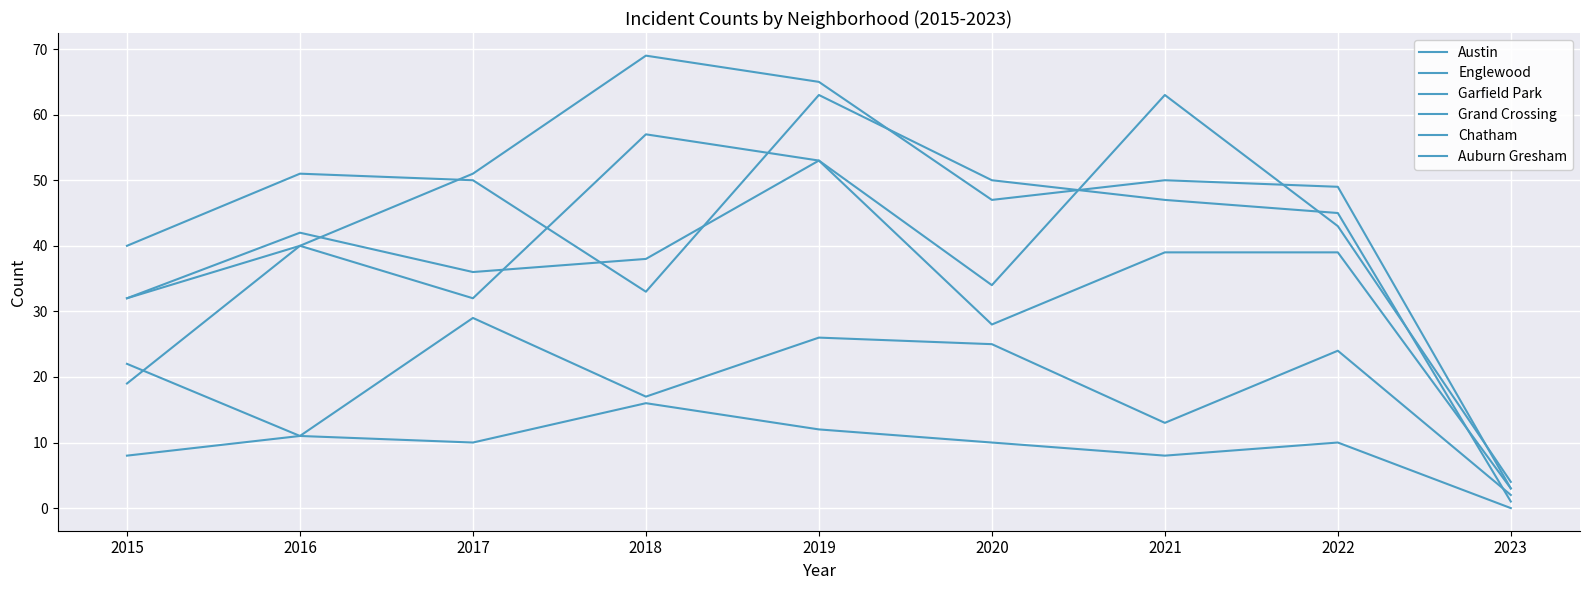

How many lines are shown in the chart?

6